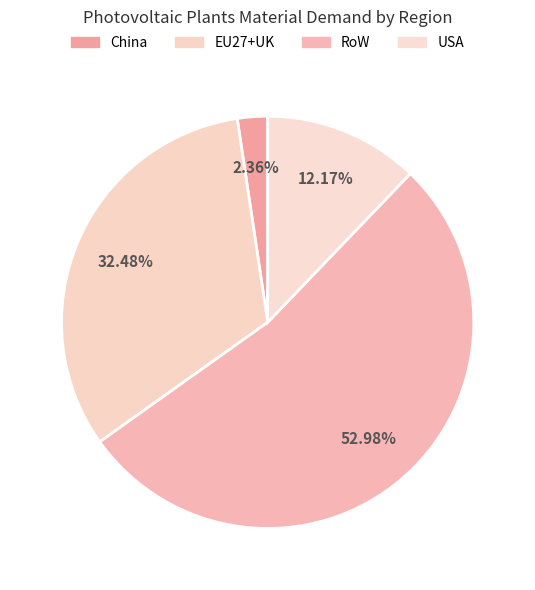

To the nearest percent, what is the difference between the RoW and China slice percentages?

51%